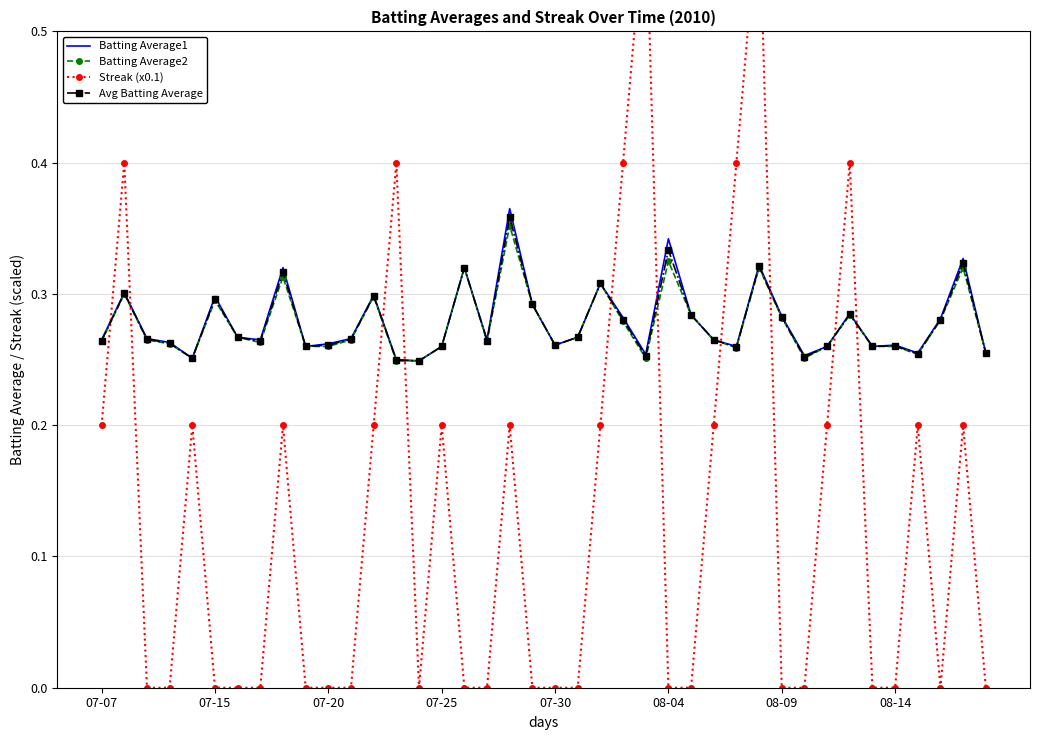

The Avg Batting Average series shows 0.1 at 07-30. True or false?

False